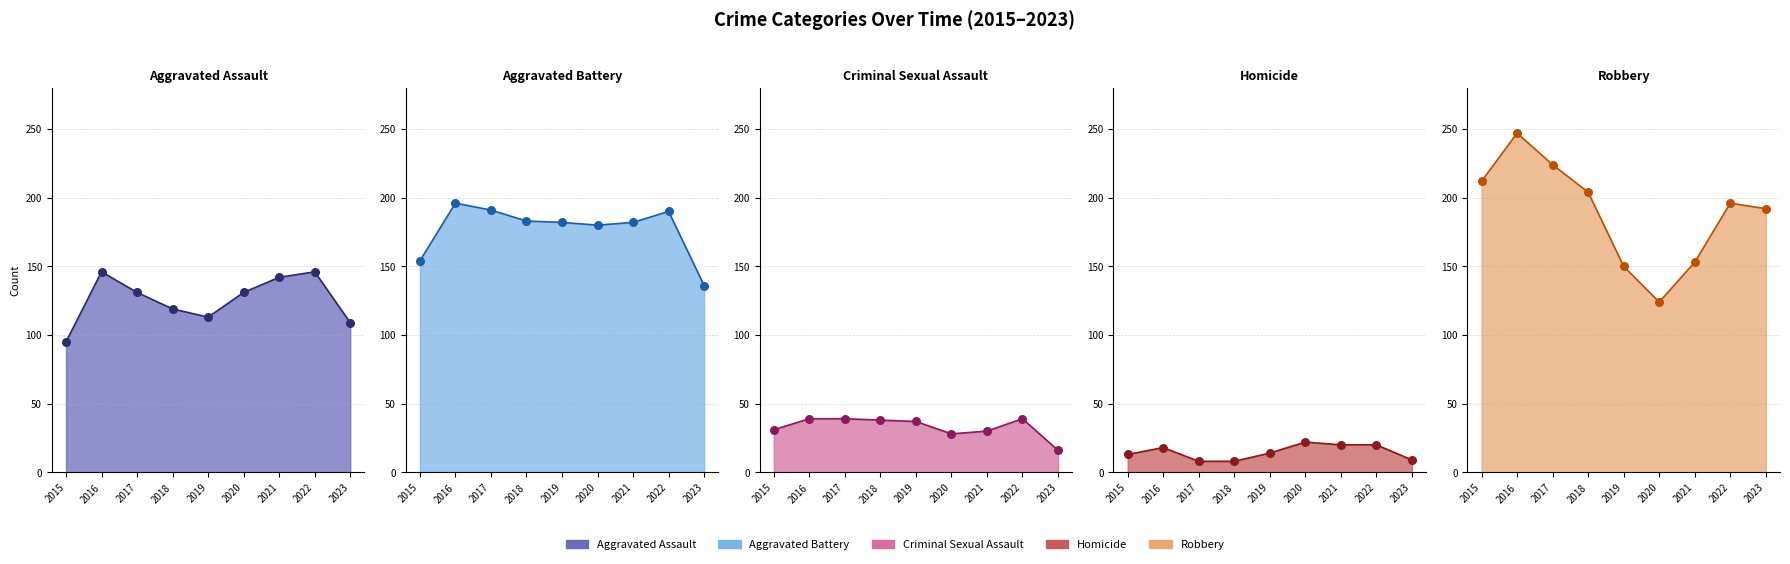

At which category is the sum across all series the highest?

2016